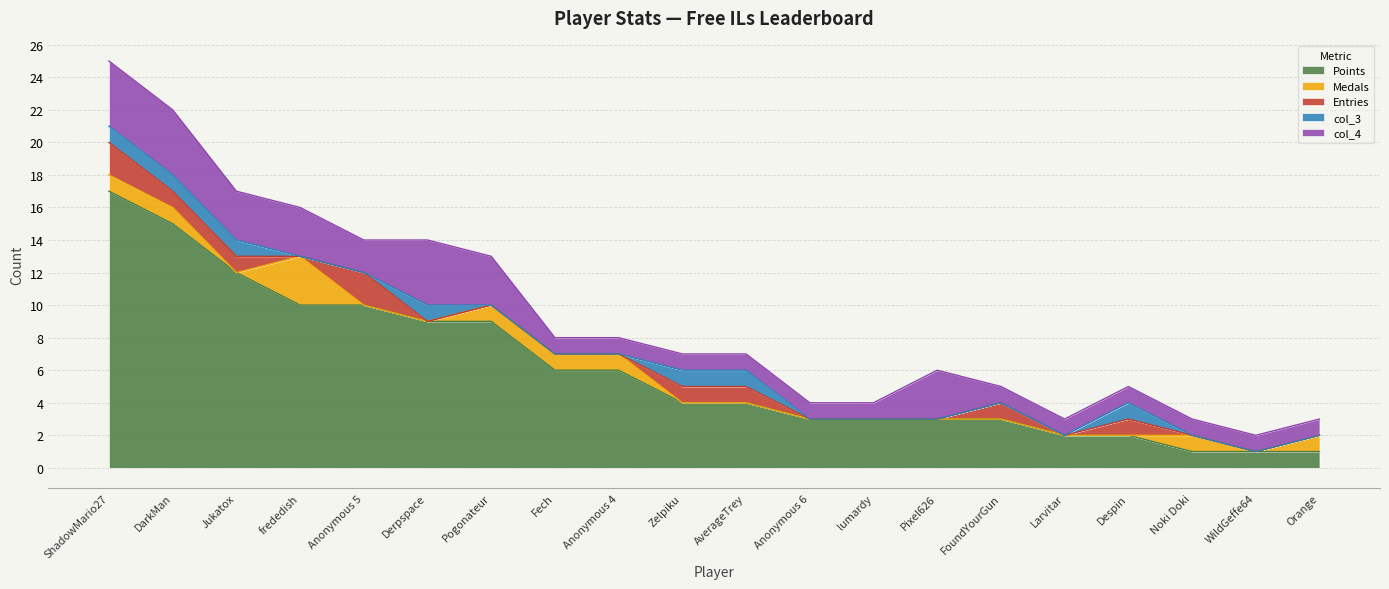

How many lines are shown in the chart?

5